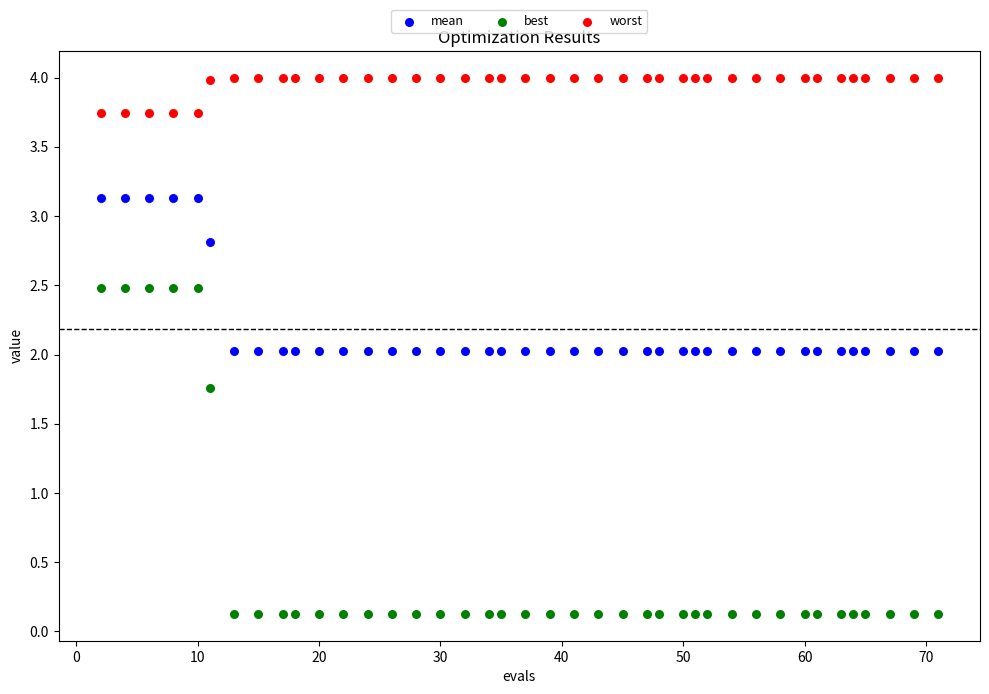

Which series contains the highest Y value?

worst